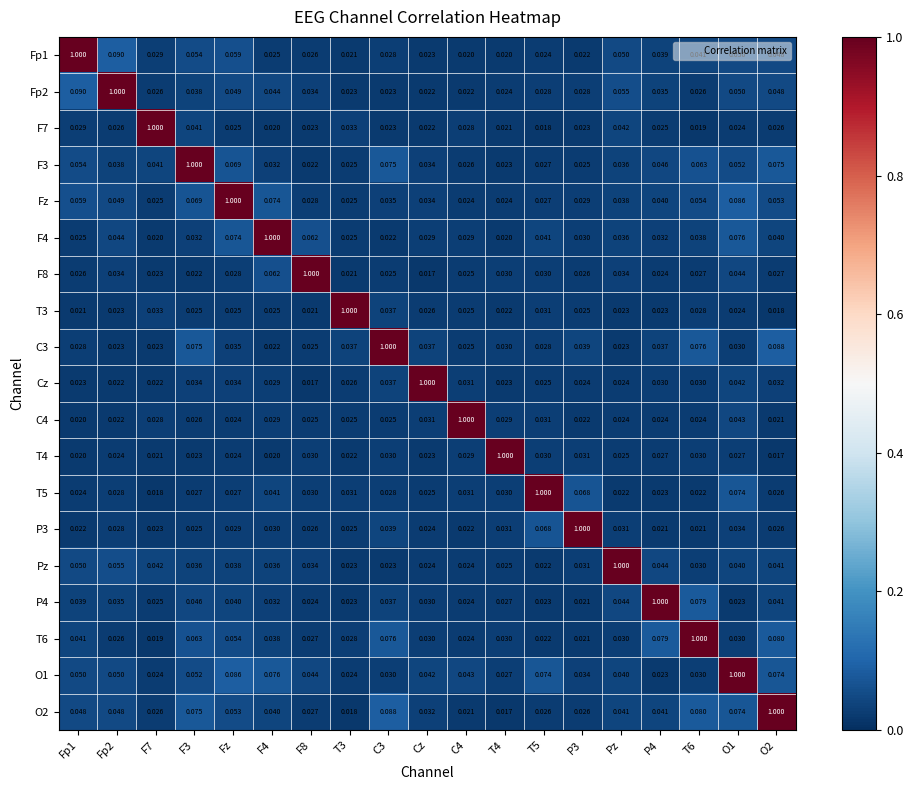

Reading right to left, extract all data points from this chart.

Fp1: O2=0.0	O1=0.1	T6=0.0	P4=0.0	Pz=0.1	P3=0.0	T5=0.0	T4=0.0	C4=0.0	Cz=0.0	C3=0.0	T3=0.0	F8=0.0	F4=0.0	Fz=0.1	F3=0.1	F7=0.0	Fp2=0.1	Fp1=1.0
Fp2: O2=0.0	O1=0.1	T6=0.0	P4=0.0	Pz=0.1	P3=0.0	T5=0.0	T4=0.0	C4=0.0	Cz=0.0	C3=0.0	T3=0.0	F8=0.0	F4=0.0	Fz=0.0	F3=0.0	F7=0.0	Fp2=1.0	Fp1=0.1
F7: O2=0.0	O1=0.0	T6=0.0	P4=0.0	Pz=0.0	P3=0.0	T5=0.0	T4=0.0	C4=0.0	Cz=0.0	C3=0.0	T3=0.0	F8=0.0	F4=0.0	Fz=0.0	F3=0.0	F7=1.0	Fp2=0.0	Fp1=0.0
F3: O2=0.1	O1=0.1	T6=0.1	P4=0.0	Pz=0.0	P3=0.0	T5=0.0	T4=0.0	C4=0.0	Cz=0.0	C3=0.1	T3=0.0	F8=0.0	F4=0.0	Fz=0.1	F3=1.0	F7=0.0	Fp2=0.0	Fp1=0.1
Fz: O2=0.1	O1=0.1	T6=0.1	P4=0.0	Pz=0.0	P3=0.0	T5=0.0	T4=0.0	C4=0.0	Cz=0.0	C3=0.0	T3=0.0	F8=0.0	F4=0.1	Fz=1.0	F3=0.1	F7=0.0	Fp2=0.0	Fp1=0.1
F4: O2=0.0	O1=0.1	T6=0.0	P4=0.0	Pz=0.0	P3=0.0	T5=0.0	T4=0.0	C4=0.0	Cz=0.0	C3=0.0	T3=0.0	F8=0.1	F4=1.0	Fz=0.1	F3=0.0	F7=0.0	Fp2=0.0	Fp1=0.0
F8: O2=0.0	O1=0.0	T6=0.0	P4=0.0	Pz=0.0	P3=0.0	T5=0.0	T4=0.0	C4=0.0	Cz=0.0	C3=0.0	T3=0.0	F8=1.0	F4=0.1	Fz=0.0	F3=0.0	F7=0.0	Fp2=0.0	Fp1=0.0
T3: O2=0.0	O1=0.0	T6=0.0	P4=0.0	Pz=0.0	P3=0.0	T5=0.0	T4=0.0	C4=0.0	Cz=0.0	C3=0.0	T3=1.0	F8=0.0	F4=0.0	Fz=0.0	F3=0.0	F7=0.0	Fp2=0.0	Fp1=0.0
C3: O2=0.1	O1=0.0	T6=0.1	P4=0.0	Pz=0.0	P3=0.0	T5=0.0	T4=0.0	C4=0.0	Cz=0.0	C3=1.0	T3=0.0	F8=0.0	F4=0.0	Fz=0.0	F3=0.1	F7=0.0	Fp2=0.0	Fp1=0.0
Cz: O2=0.0	O1=0.0	T6=0.0	P4=0.0	Pz=0.0	P3=0.0	T5=0.0	T4=0.0	C4=0.0	Cz=1.0	C3=0.0	T3=0.0	F8=0.0	F4=0.0	Fz=0.0	F3=0.0	F7=0.0	Fp2=0.0	Fp1=0.0
C4: O2=0.0	O1=0.0	T6=0.0	P4=0.0	Pz=0.0	P3=0.0	T5=0.0	T4=0.0	C4=1.0	Cz=0.0	C3=0.0	T3=0.0	F8=0.0	F4=0.0	Fz=0.0	F3=0.0	F7=0.0	Fp2=0.0	Fp1=0.0
T4: O2=0.0	O1=0.0	T6=0.0	P4=0.0	Pz=0.0	P3=0.0	T5=0.0	T4=1.0	C4=0.0	Cz=0.0	C3=0.0	T3=0.0	F8=0.0	F4=0.0	Fz=0.0	F3=0.0	F7=0.0	Fp2=0.0	Fp1=0.0
T5: O2=0.0	O1=0.1	T6=0.0	P4=0.0	Pz=0.0	P3=0.1	T5=1.0	T4=0.0	C4=0.0	Cz=0.0	C3=0.0	T3=0.0	F8=0.0	F4=0.0	Fz=0.0	F3=0.0	F7=0.0	Fp2=0.0	Fp1=0.0
P3: O2=0.0	O1=0.0	T6=0.0	P4=0.0	Pz=0.0	P3=1.0	T5=0.1	T4=0.0	C4=0.0	Cz=0.0	C3=0.0	T3=0.0	F8=0.0	F4=0.0	Fz=0.0	F3=0.0	F7=0.0	Fp2=0.0	Fp1=0.0
Pz: O2=0.0	O1=0.0	T6=0.0	P4=0.0	Pz=1.0	P3=0.0	T5=0.0	T4=0.0	C4=0.0	Cz=0.0	C3=0.0	T3=0.0	F8=0.0	F4=0.0	Fz=0.0	F3=0.0	F7=0.0	Fp2=0.1	Fp1=0.1
P4: O2=0.0	O1=0.0	T6=0.1	P4=1.0	Pz=0.0	P3=0.0	T5=0.0	T4=0.0	C4=0.0	Cz=0.0	C3=0.0	T3=0.0	F8=0.0	F4=0.0	Fz=0.0	F3=0.0	F7=0.0	Fp2=0.0	Fp1=0.0
T6: O2=0.1	O1=0.0	T6=1.0	P4=0.1	Pz=0.0	P3=0.0	T5=0.0	T4=0.0	C4=0.0	Cz=0.0	C3=0.1	T3=0.0	F8=0.0	F4=0.0	Fz=0.1	F3=0.1	F7=0.0	Fp2=0.0	Fp1=0.0
O1: O2=0.1	O1=1.0	T6=0.0	P4=0.0	Pz=0.0	P3=0.0	T5=0.1	T4=0.0	C4=0.0	Cz=0.0	C3=0.0	T3=0.0	F8=0.0	F4=0.1	Fz=0.1	F3=0.1	F7=0.0	Fp2=0.1	Fp1=0.1
O2: O2=1.0	O1=0.1	T6=0.1	P4=0.0	Pz=0.0	P3=0.0	T5=0.0	T4=0.0	C4=0.0	Cz=0.0	C3=0.1	T3=0.0	F8=0.0	F4=0.0	Fz=0.1	F3=0.1	F7=0.0	Fp2=0.0	Fp1=0.0